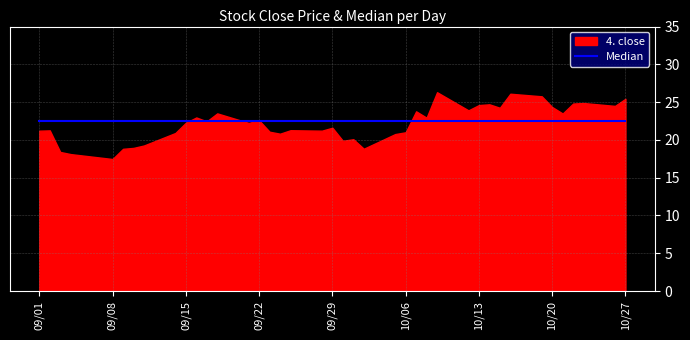

Rank the series at 2020-09-09 from lowest to highest value.

4. close, Median